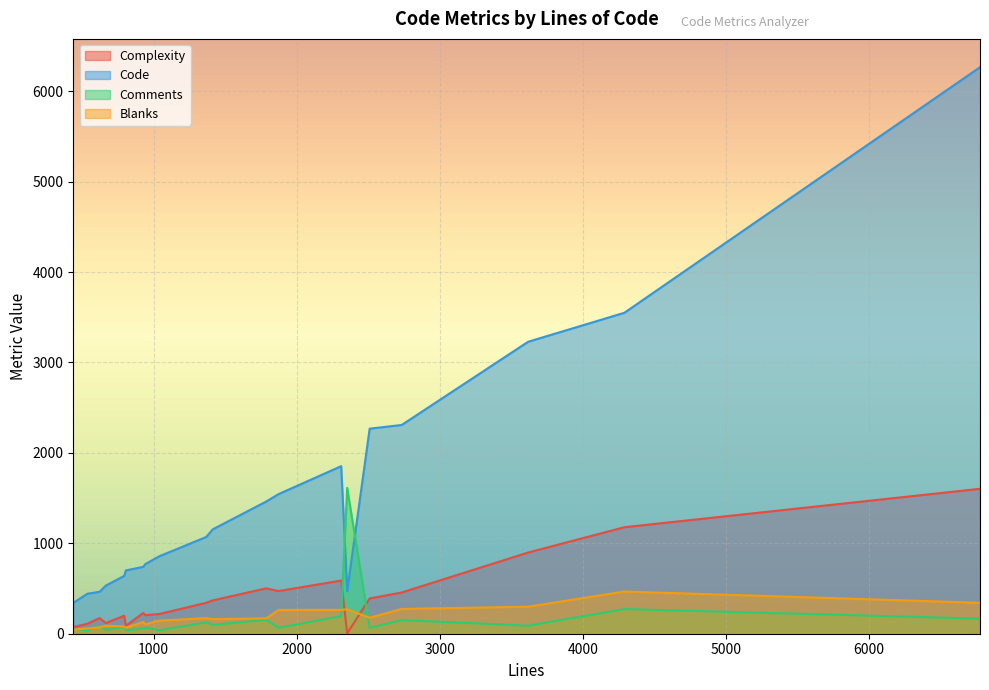

Reading right to left, extract all data points from this chart.

Complexity: 928=230	1414=369	4290=1178	537=110	1873=472	3617=898	795=199	806=87	623=173	2311=588	6775=1603	2734=456	2353=4	1787=502	943=205	439=73	666=118	1368=342	1039=218	2510=390
Code: 928=740	1414=1155	4290=3550	537=442	1873=1544	3617=3229	795=640	806=700	623=464	2311=1853	6775=6266	2734=2309	2353=470	1787=1462	943=771	439=341	666=532	1368=1070	1039=856	2510=2268
Comments: 928=58	1414=98	4290=273	537=37	1873=66	3617=89	795=75	806=39	623=89	2311=194	6775=167	2734=151	2353=1613	1787=155	943=68	439=53	666=45	1368=126	1039=38	2510=65
Blanks: 928=130	1414=161	4290=467	537=58	1873=263	3617=299	795=80	806=67	623=70	2311=264	6775=342	2734=274	2353=270	1787=170	943=104	439=45	666=89	1368=172	1039=145	2510=177